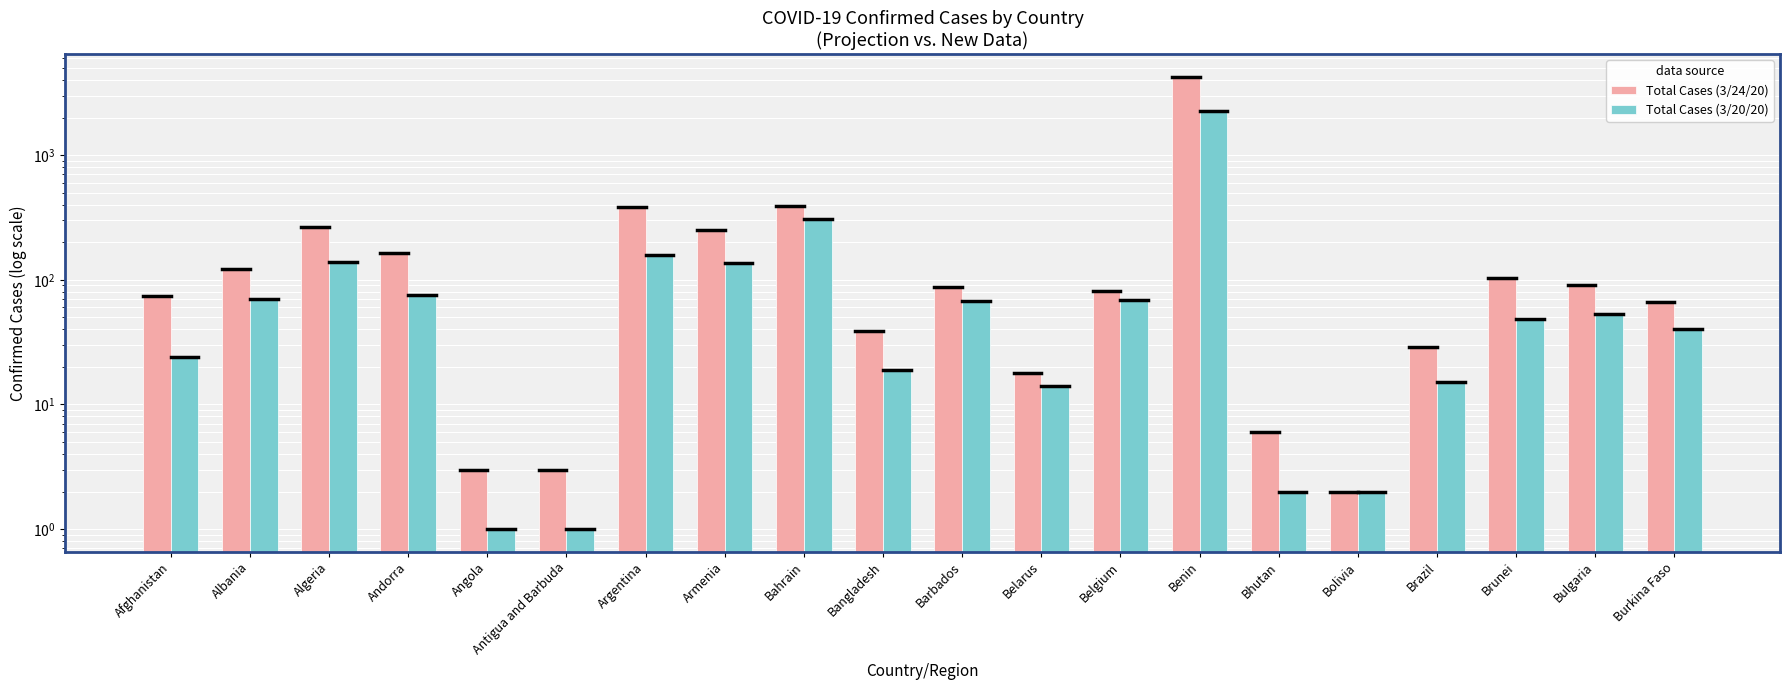

What is the maximum value for Total Cases (3/24/20)?

4269